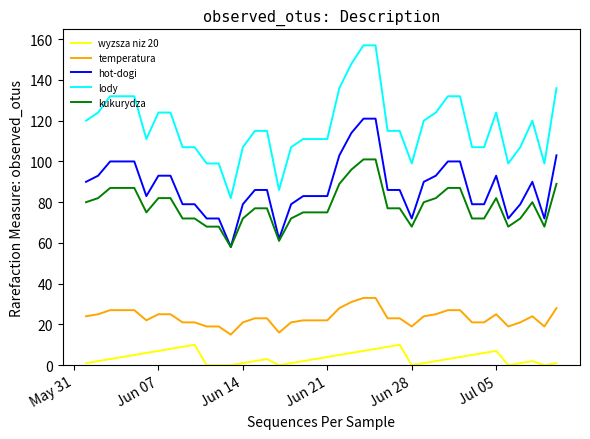

What is the lowest value of the hot-dogi series?

58